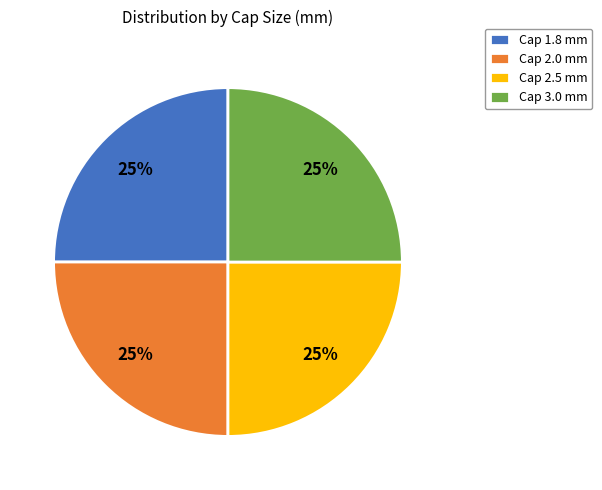

To the nearest percent, what percentage of the pie is Cap 1.8 mm?

25%